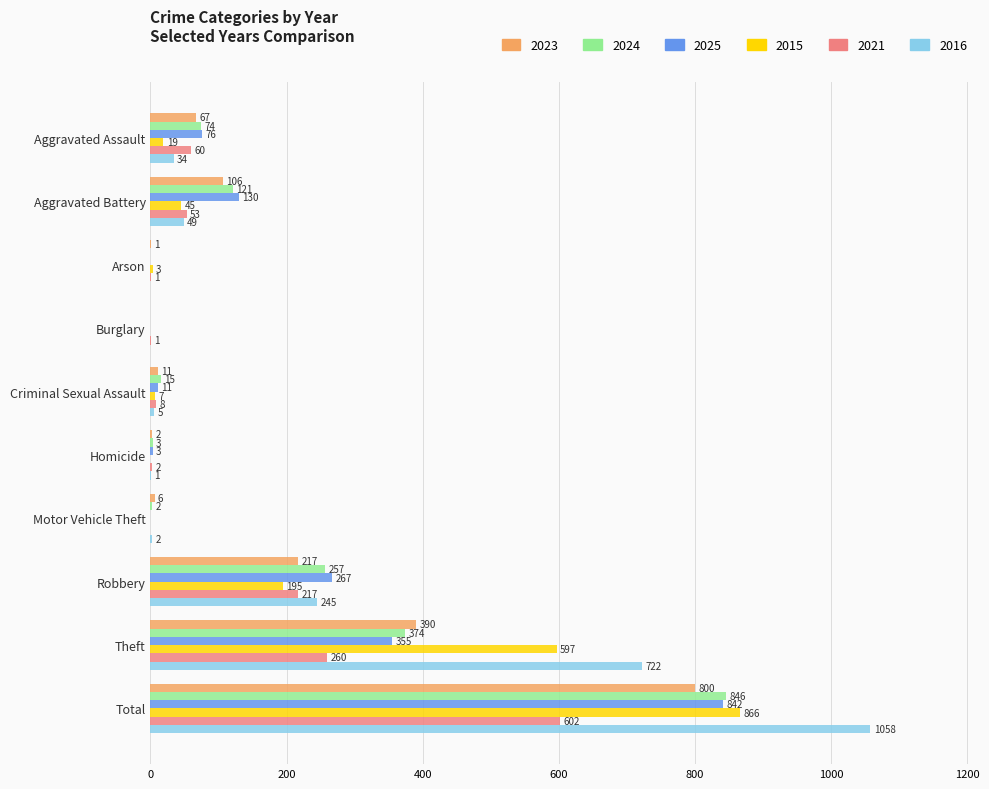

What is the maximum value for 2016?

1058